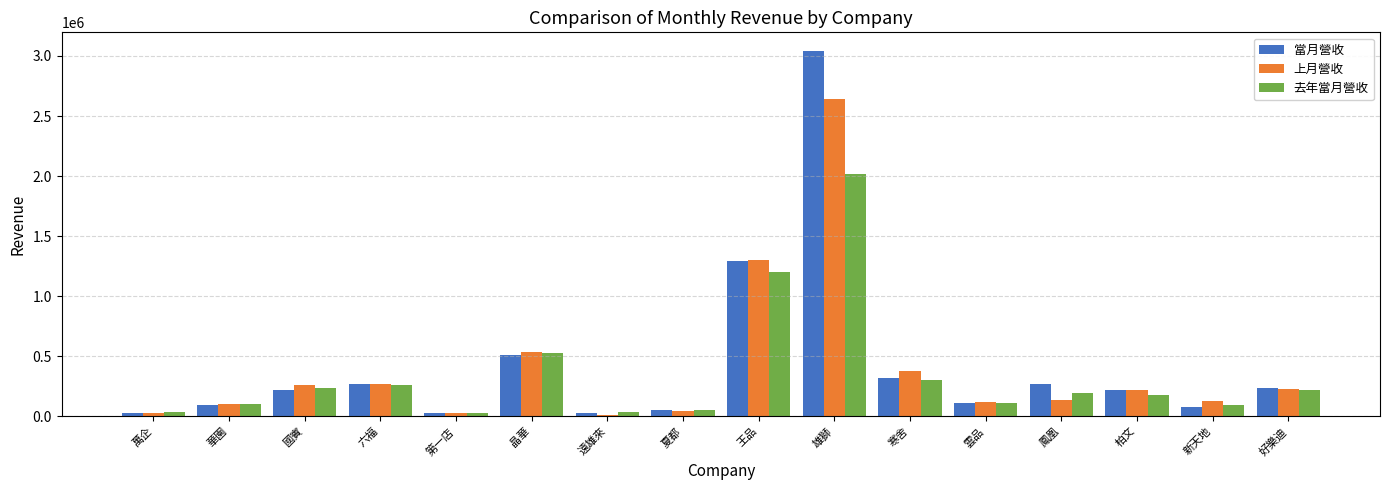

Rank the series by their maximum value, from lowest to highest.

去年當月營收, 上月營收, 當月營收